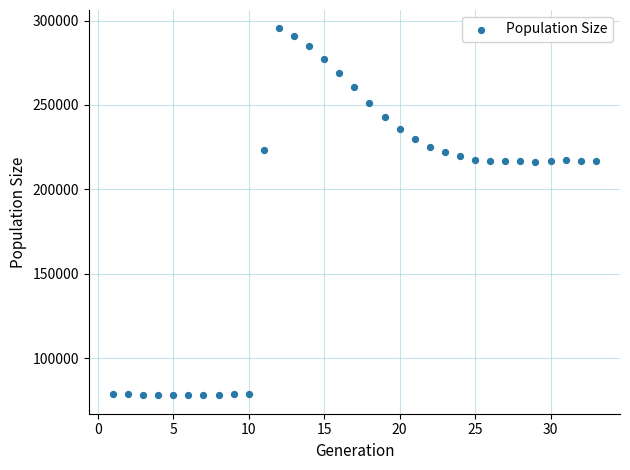

What is the range of Y values (max minus min)?

217397